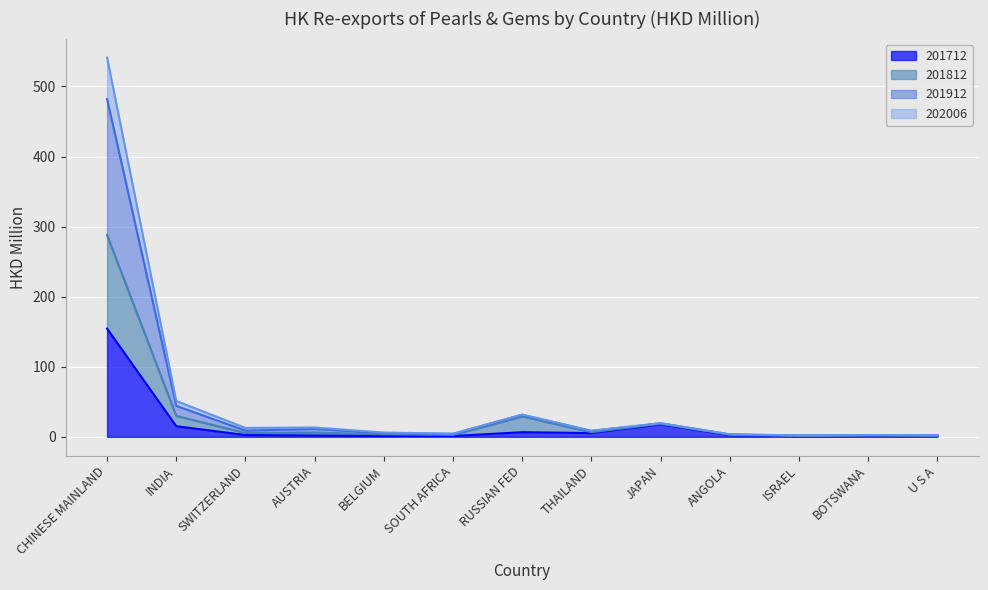

True or false: 201812 and 201912 intersect in this chart.

False